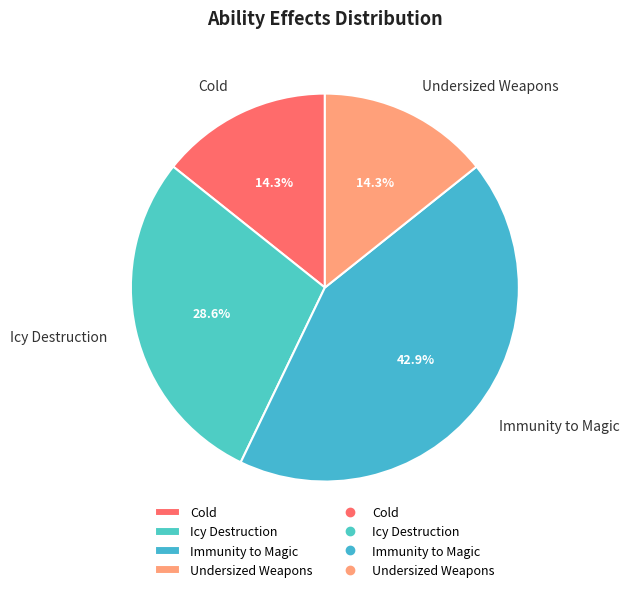

How many segments does this pie chart have?

4